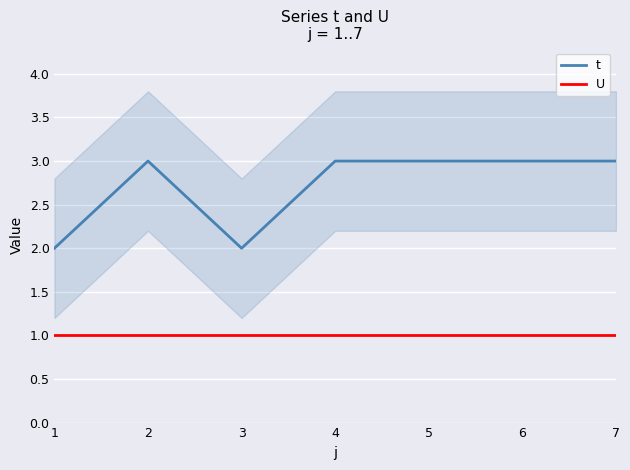

How many lines are shown in the chart?

2